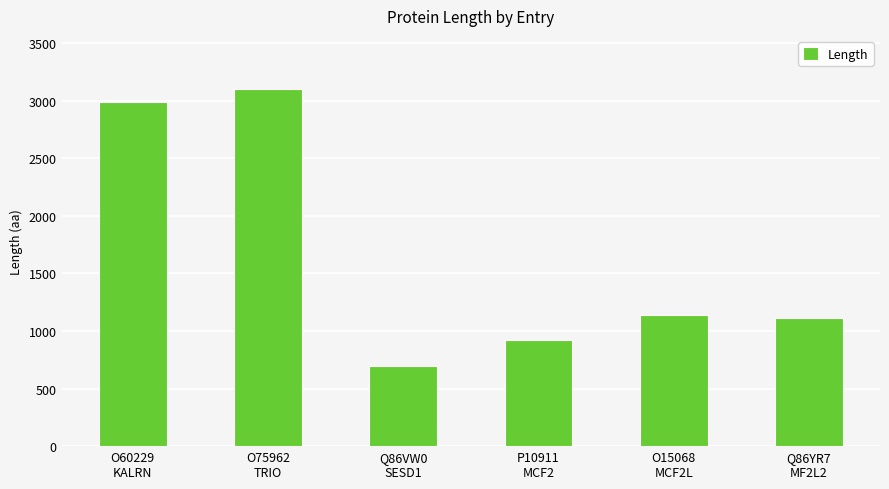

What is the value of the 1st bar from the left?

2986